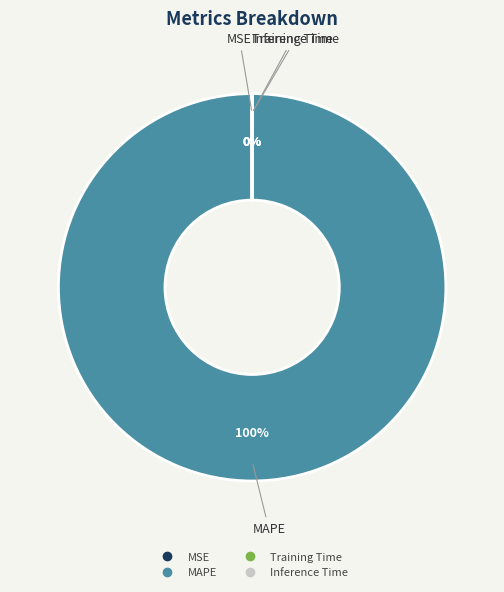

Which slice is the largest?

MAPE